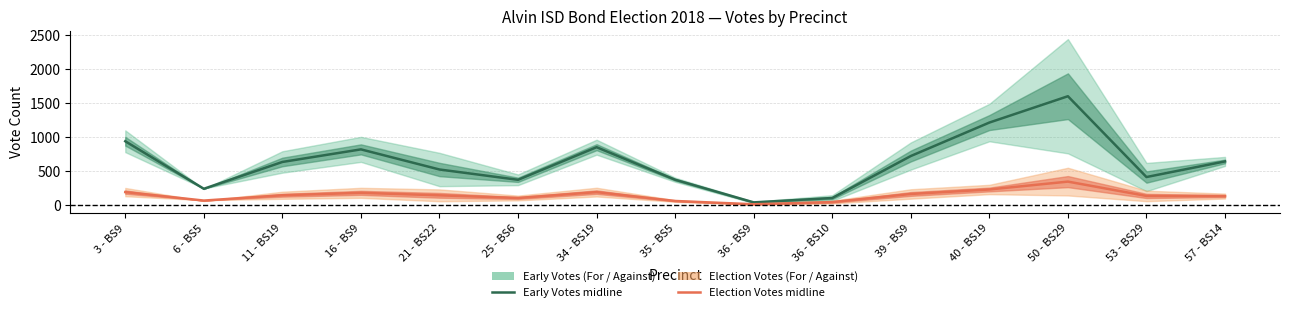

How many lines are shown in the chart?

2